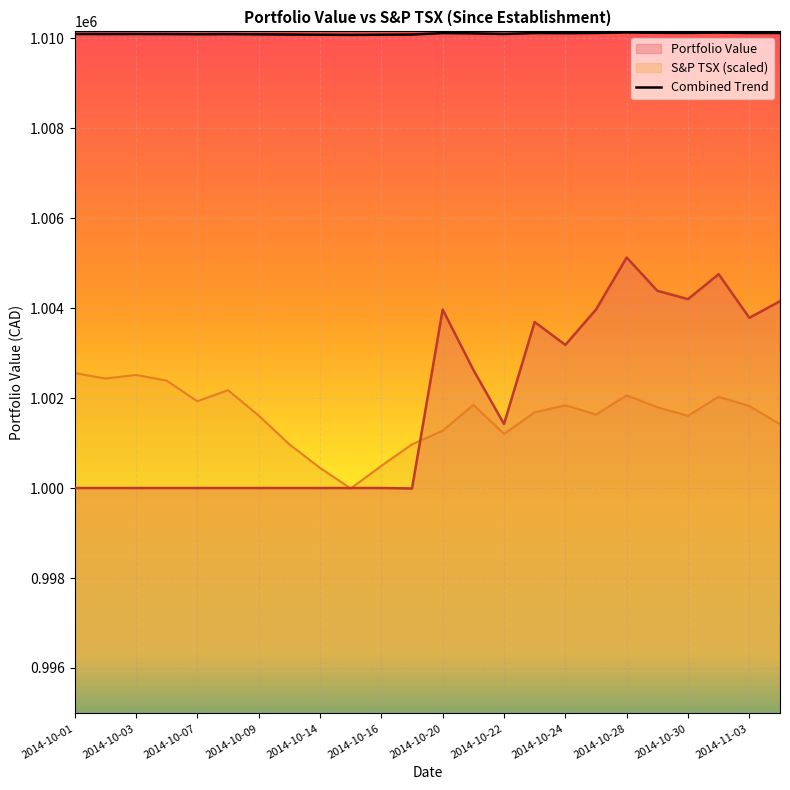

List the series in order of their peak value, lowest first.

S&P TSX (scaled), Portfolio Value, Combined Trend